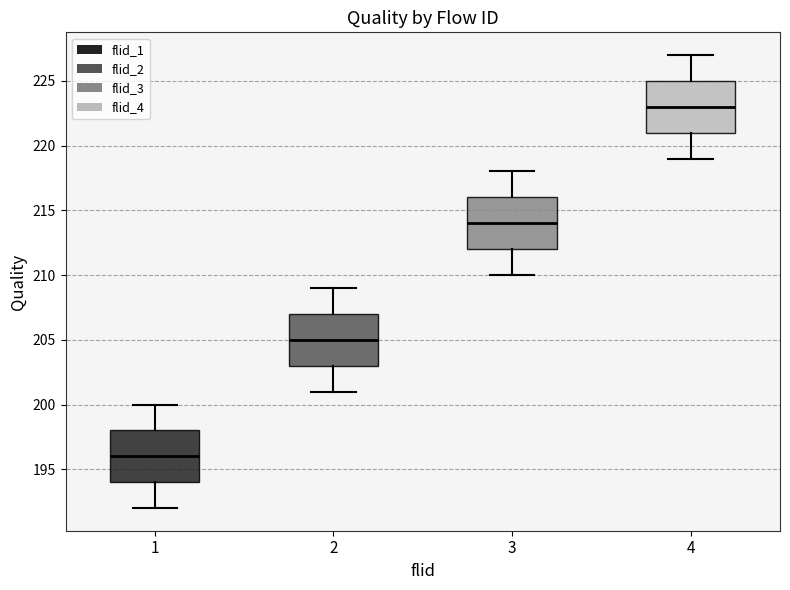

Where does the upper whisker of the box at x = 1 end on the y-axis? The values are not printed on the chart, so give them approximately, as read against the axis.

200